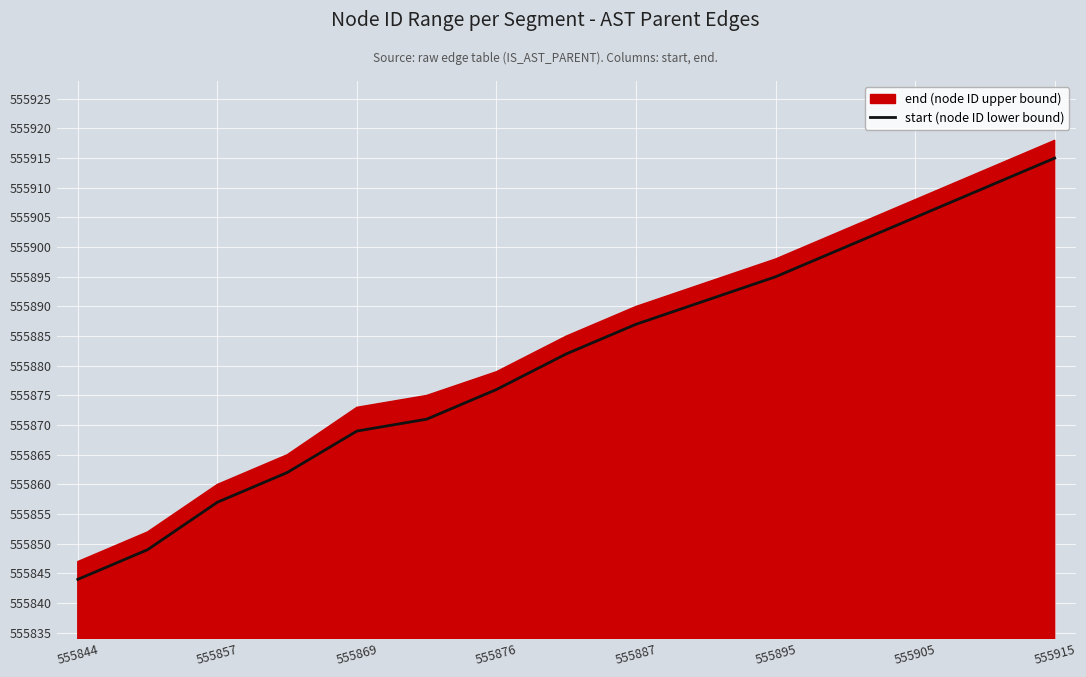

Is it true that the value at 11 is 121876?

False